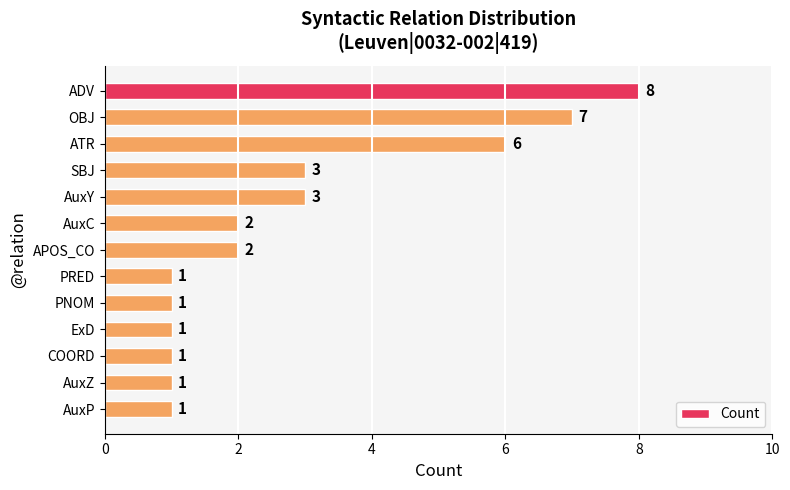

What is the ratio of the value at OBJ to the value at APOS_CO?

3.5